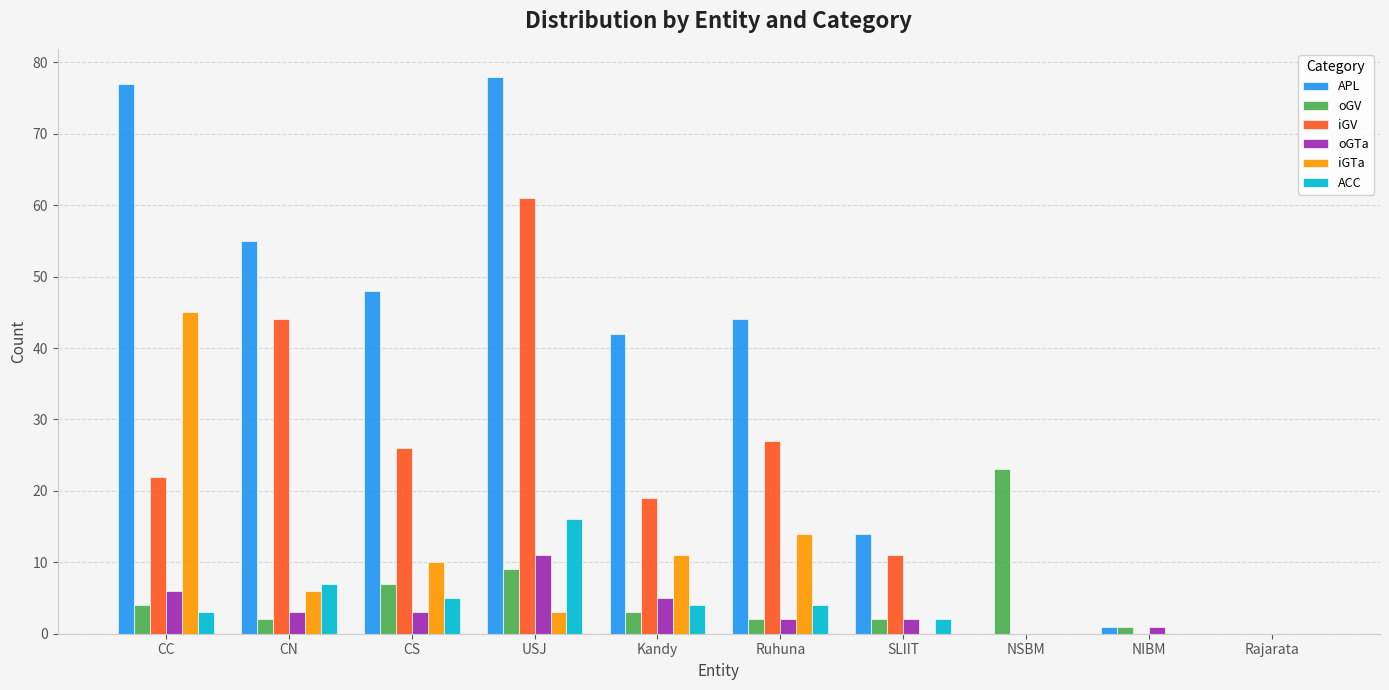

Between Kandy and NIBM, which series saw the biggest shift?

APL